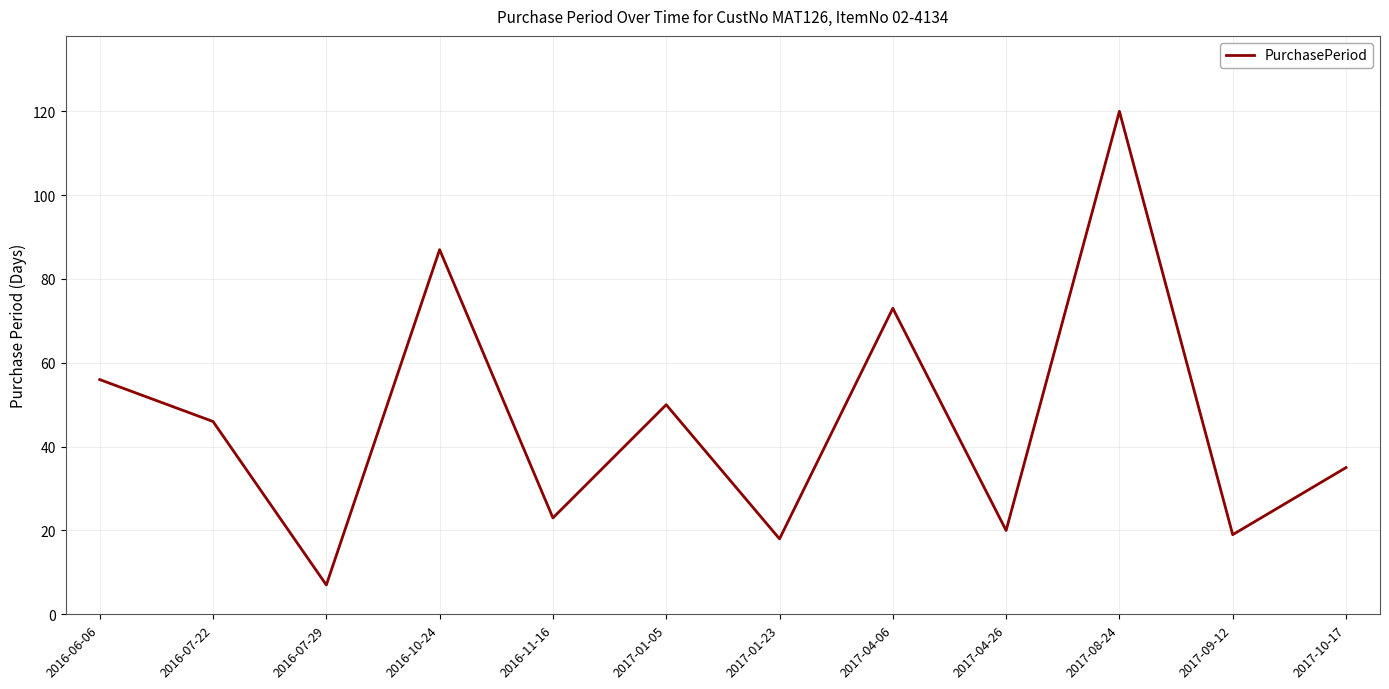

How many lines are shown in the chart?

1